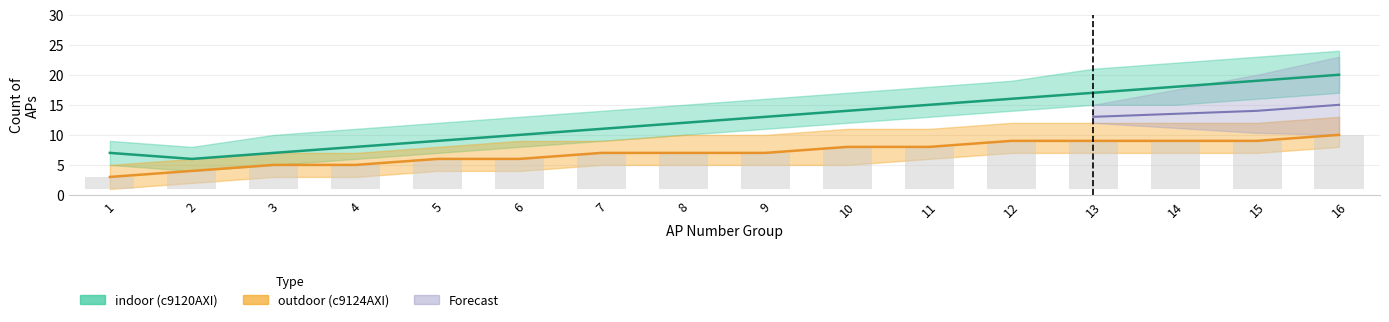

At which label does indoor reach its peak?

16